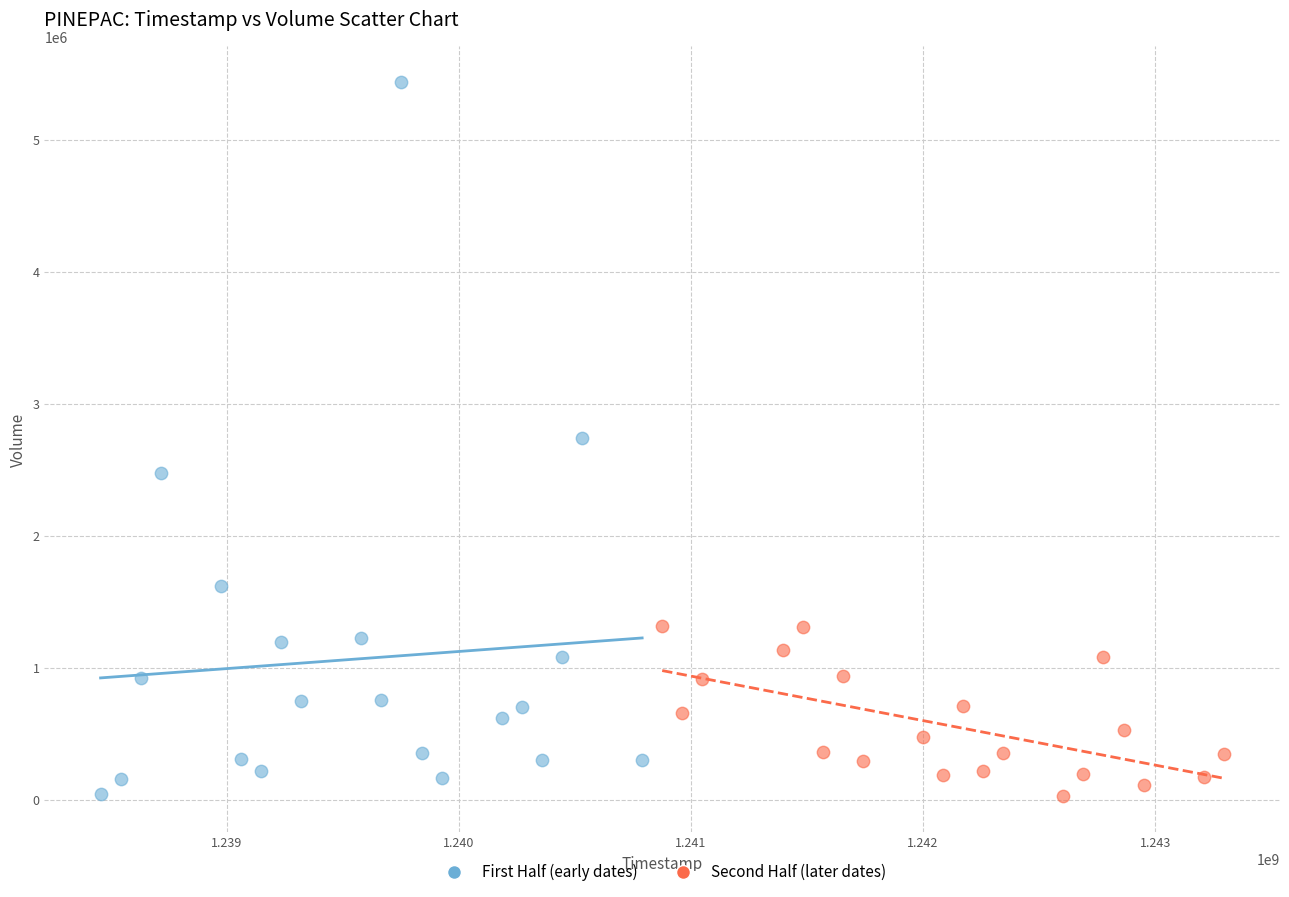

Which series reaches the maximum Y coordinate?

First Half (early dates)